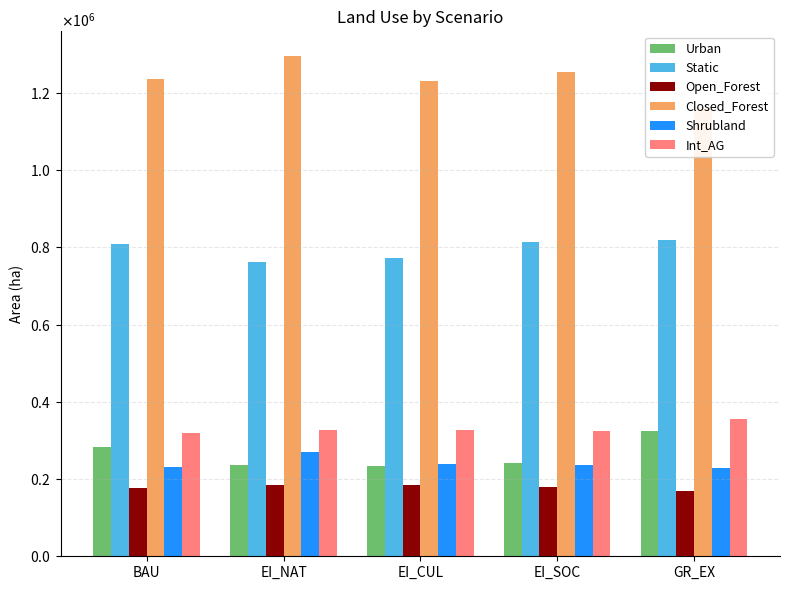

At which label does Urban reach its peak?

GR_EX